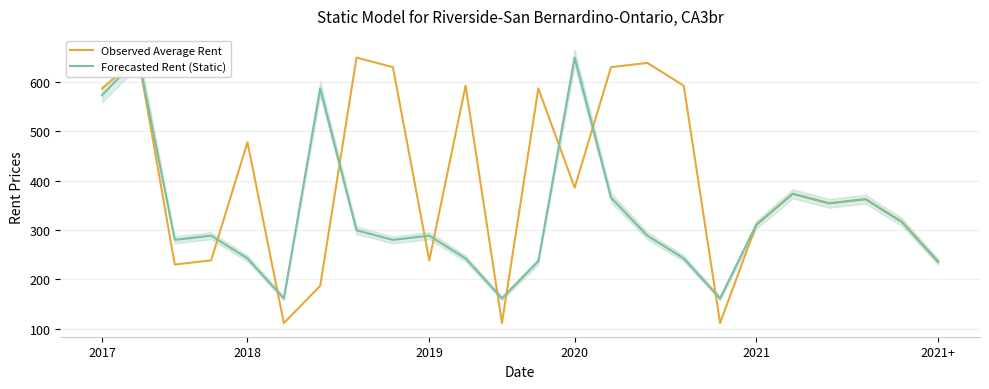

The Forecasted Rent (Static) series shows 279.9 at 8. True or false?

True